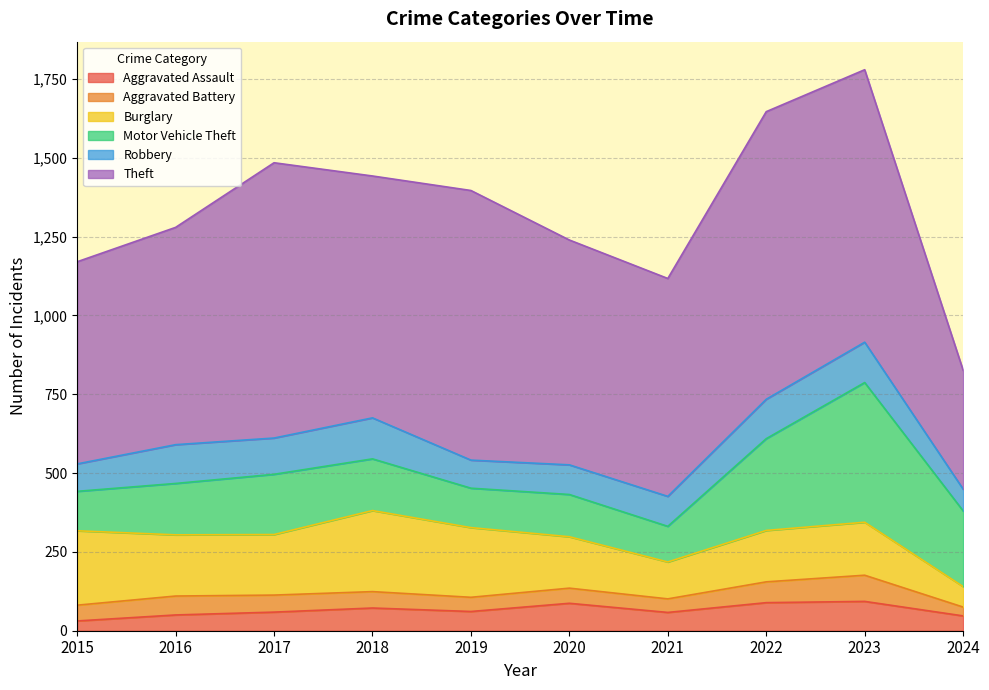

What is the total value across all series at 2019?

1396